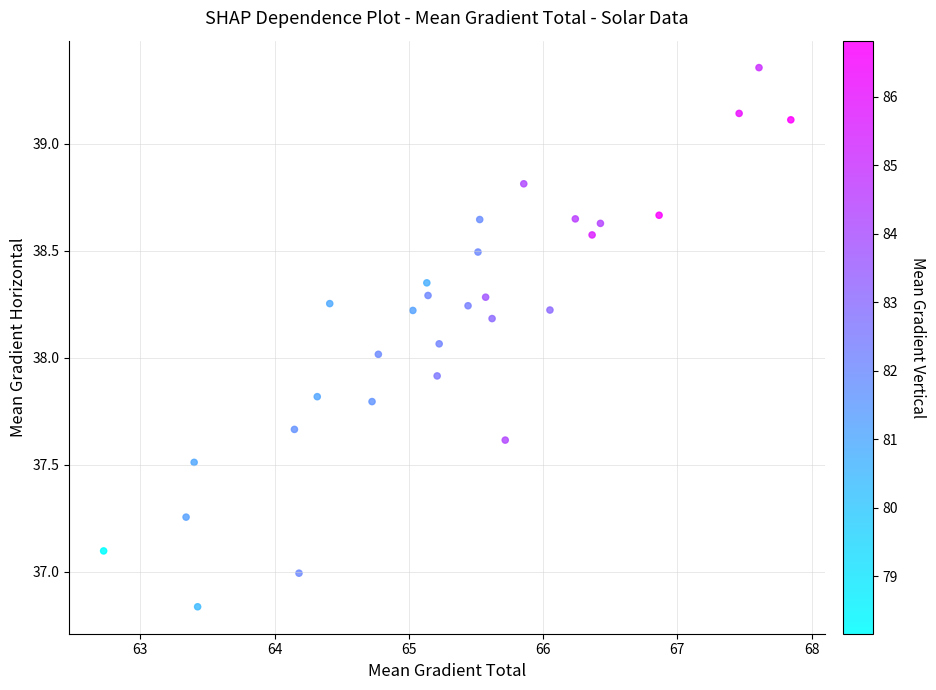

What is the range of X values (max minus min)?

5.1